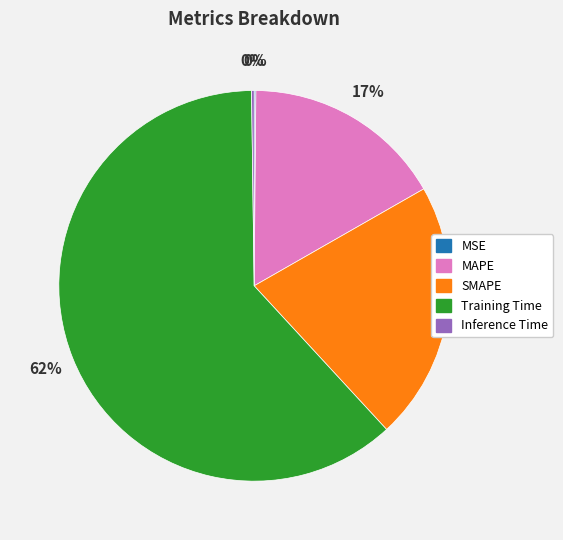

Between SMAPE and MAPE, which is larger?

SMAPE